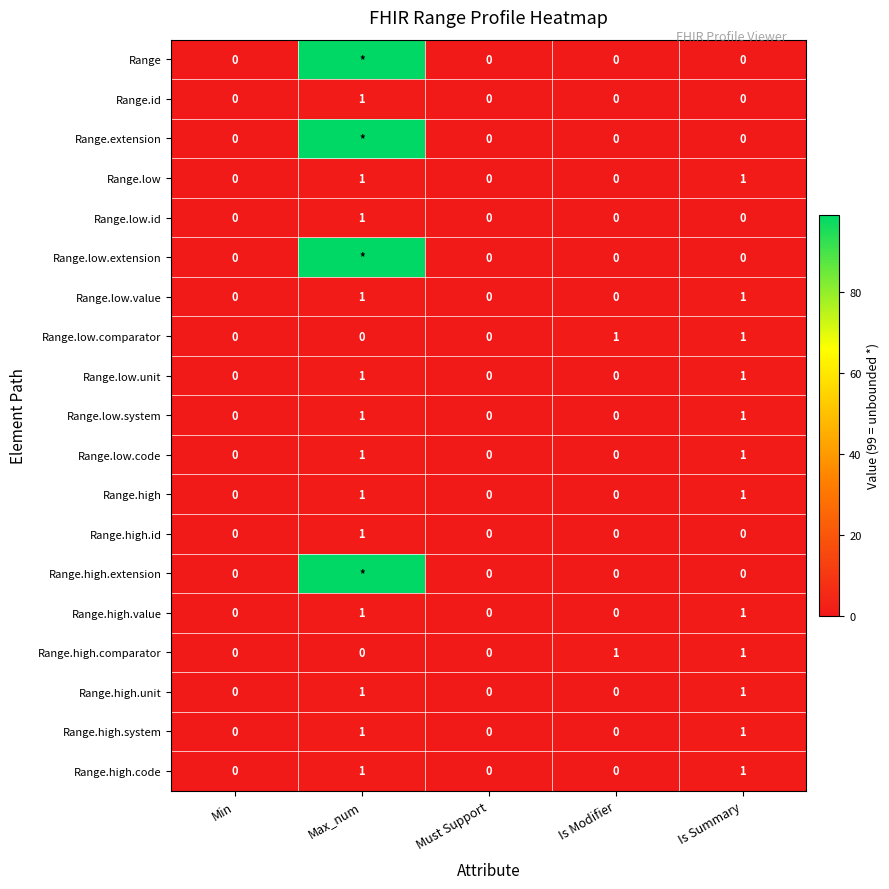

True or false: Range.high has a value of 0 at Must Support.

True